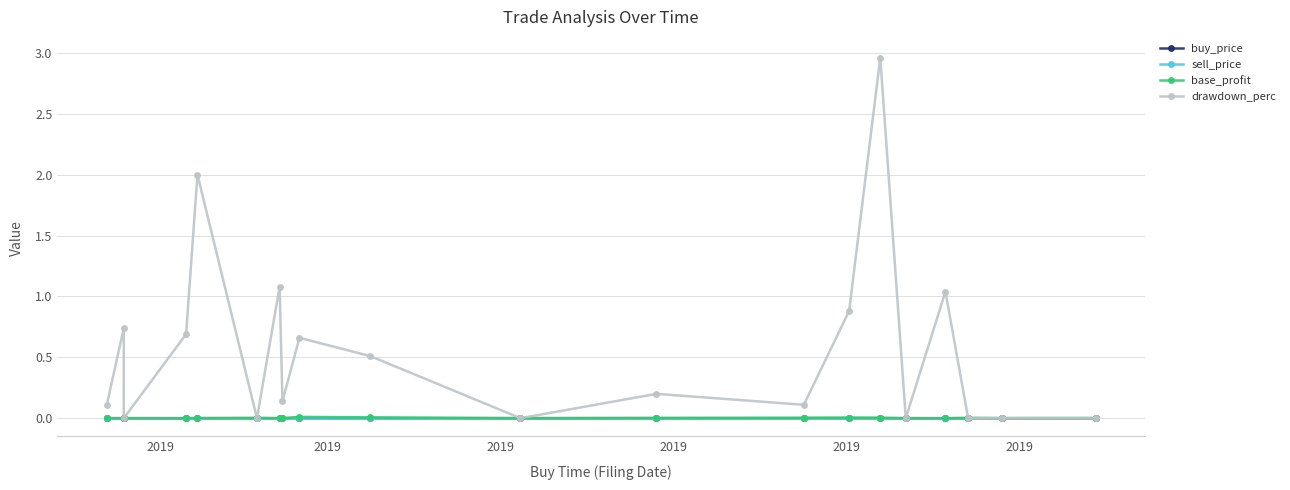

What is the spread (max minus min) of values at 2019?

0.1